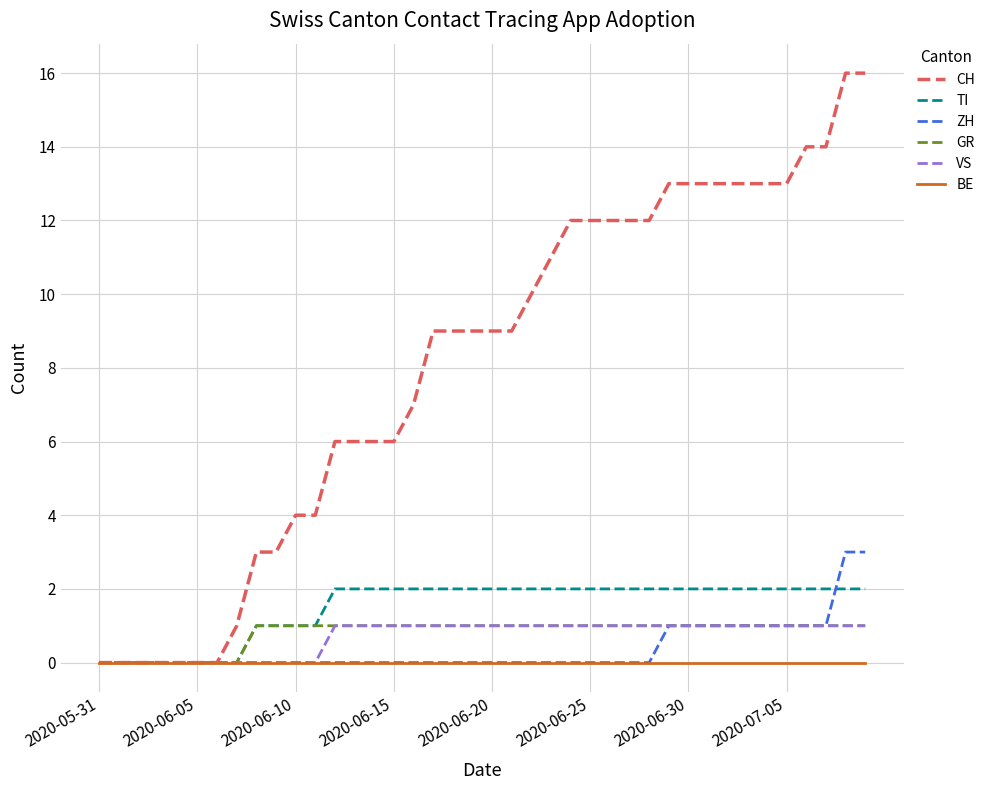

Which series has the largest total across all categories?

CH